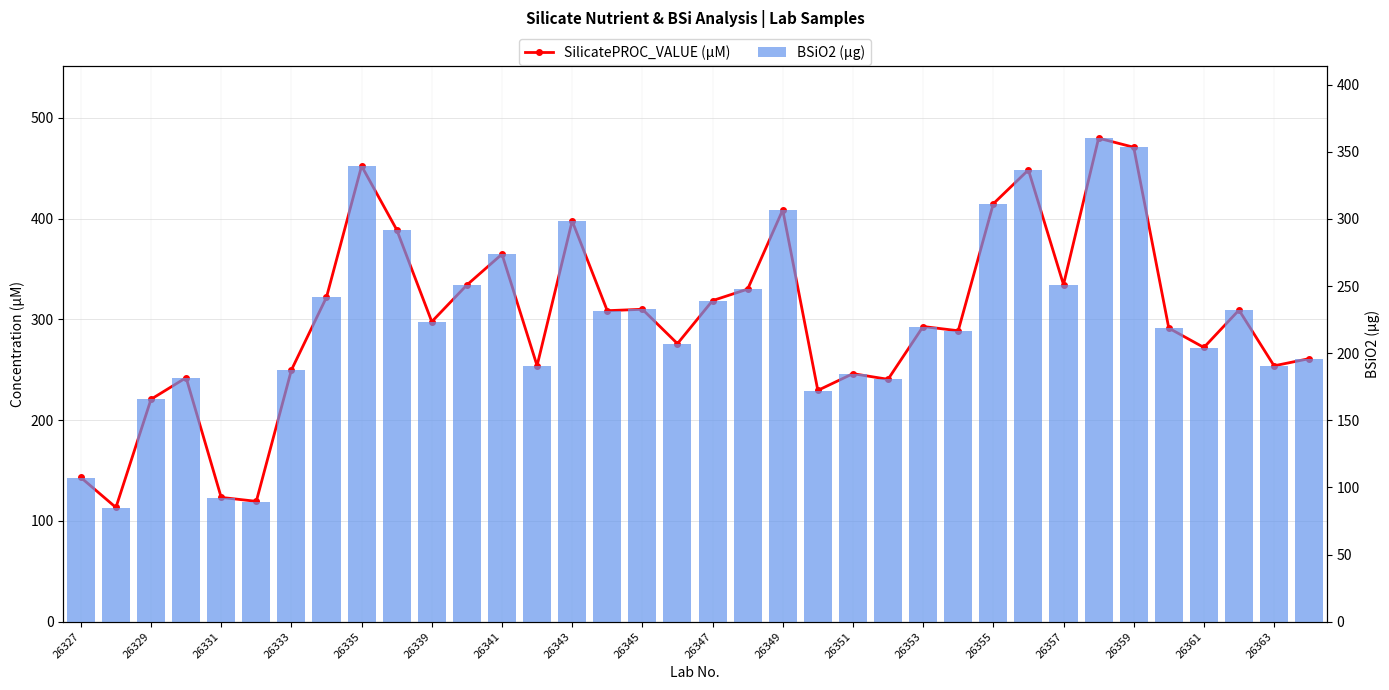

How many groups of bars are there?

36